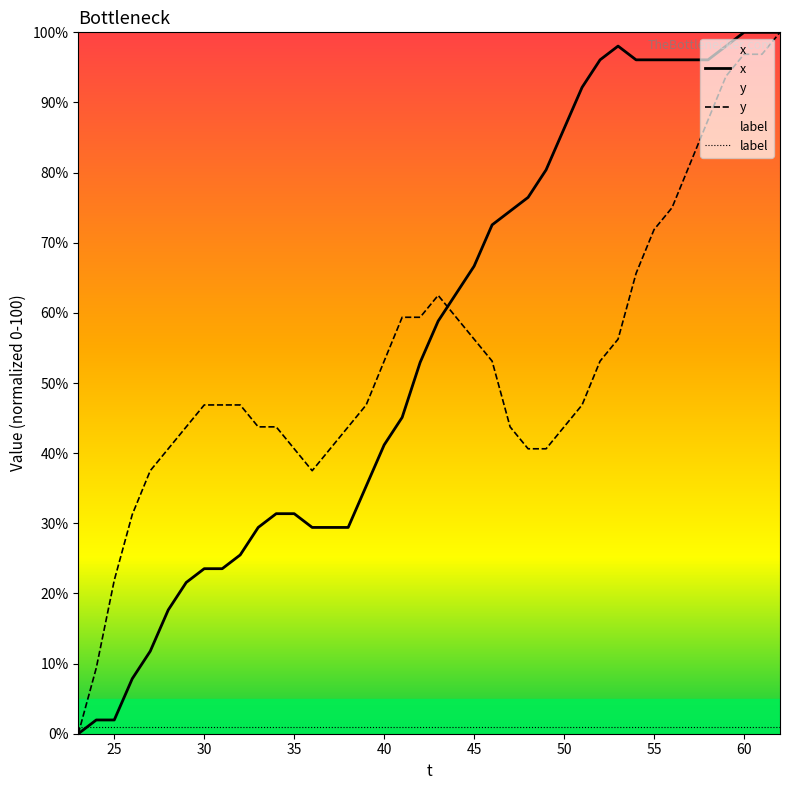

Reading left to right, what are all the values shown in this chart?

x: 23=0.0	24=2.0	25=2.0	26=7.8	27=11.8	28=17.6	29=21.6	30=23.5	31=23.5	32=25.5	33=29.4	34=31.4	35=31.4	36=29.4	37=29.4	38=29.4	39=35.3	40=41.2	41=45.1	42=52.9	43=58.8	44=62.7	45=66.7	46=72.5	47=74.5	48=76.5	49=80.4	50=86.3	51=92.2	52=96.1	53=98.0	54=96.1	55=96.1	56=96.1	57=96.1	58=96.1	59=98.0	60=100.0	61=100.0	62=100.0
y: 23=0.0	24=9.4	25=21.9	26=31.2	27=37.5	28=40.6	29=43.8	30=46.9	31=46.9	32=46.9	33=43.8	34=43.8	35=40.6	36=37.5	37=40.6	38=43.8	39=46.9	40=53.1	41=59.4	42=59.4	43=62.5	44=59.4	45=56.2	46=53.1	47=43.8	48=40.6	49=40.6	50=43.8	51=46.9	52=53.1	53=56.2	54=65.6	55=71.9	56=75.0	57=81.2	58=87.5	59=93.8	60=96.9	61=96.9	62=100.0